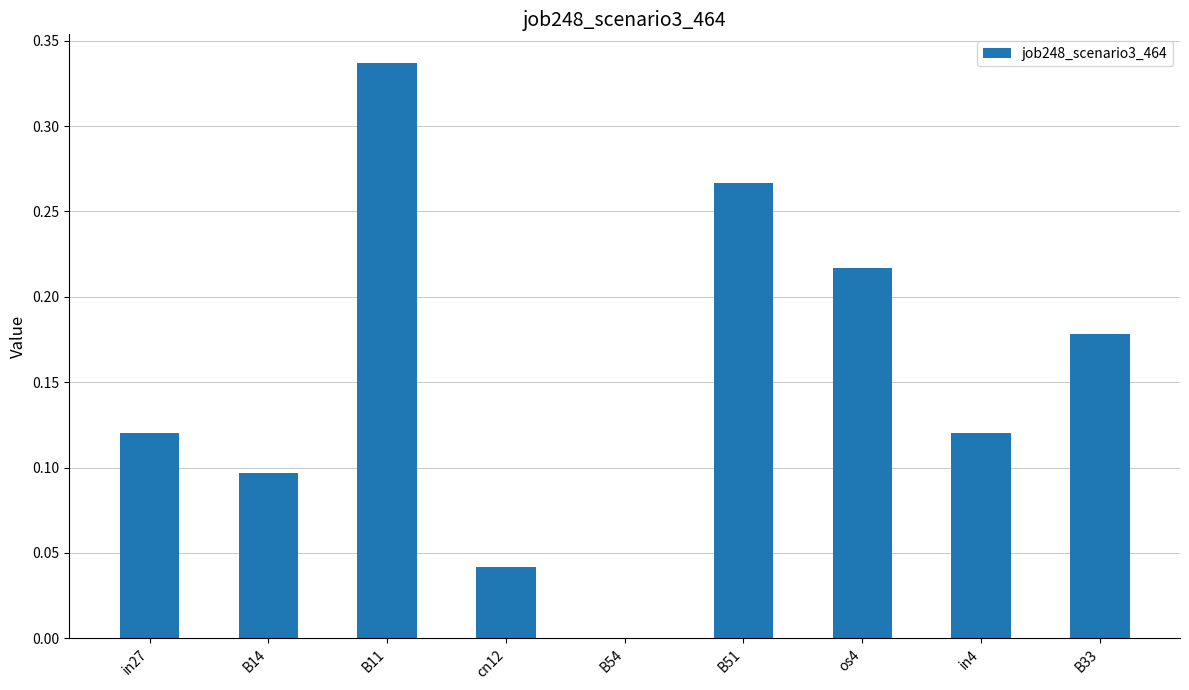

What is the sum of all values?

1.4